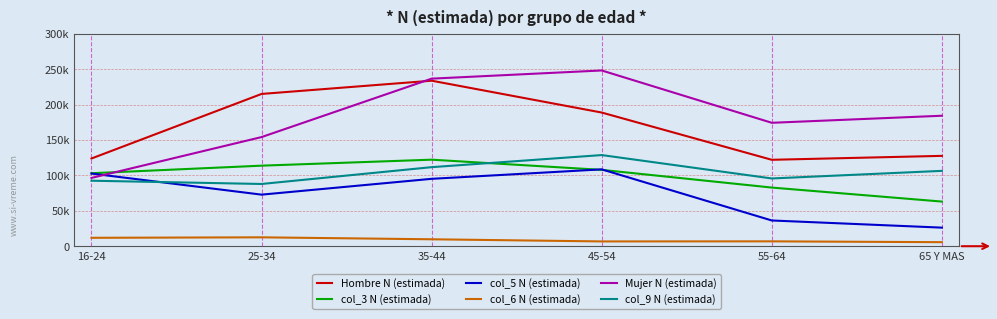

Rank the series by their maximum value, from lowest to highest.

col_6 N (estimada), col_5 N (estimada), col_3 N (estimada), col_9 N (estimada), Hombre N (estimada), Mujer N (estimada)